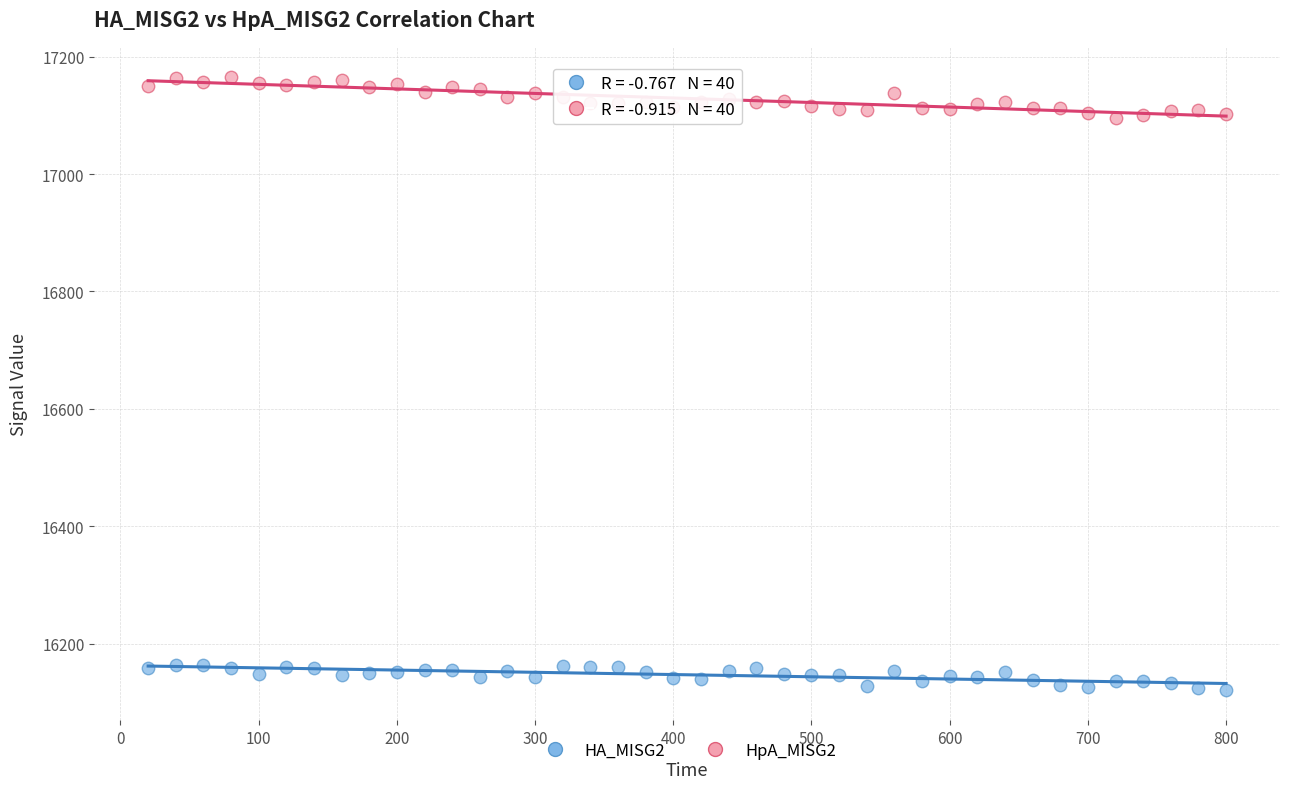

Which series reaches the minimum Y coordinate?

HA_MISG2